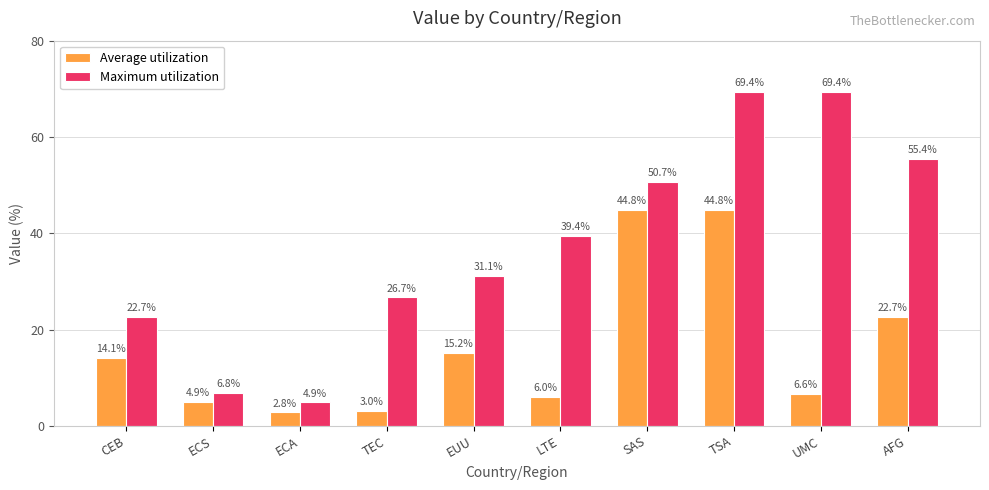

What is the difference between the maximum and minimum values in the Average utilization series?

42.0